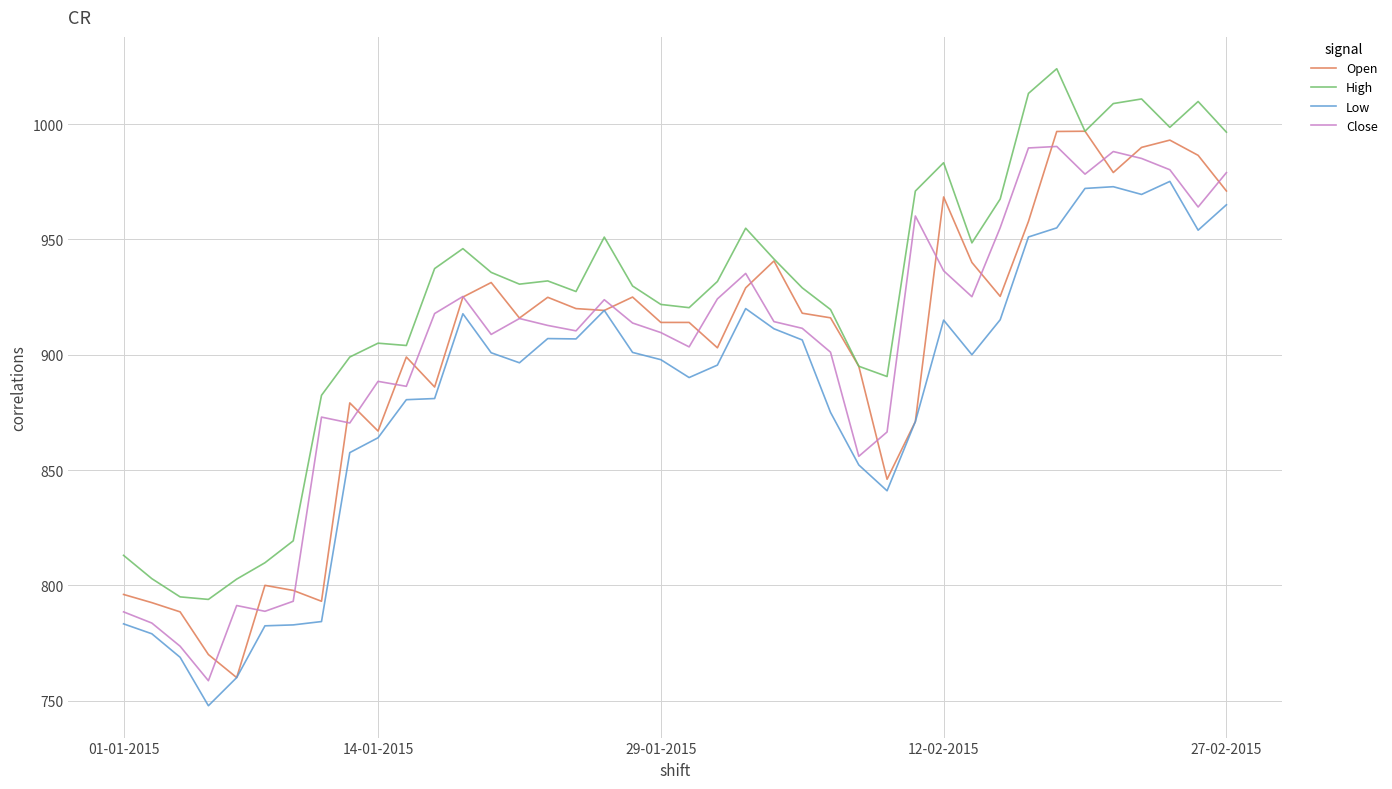

Count the number of data series in this chart.

4